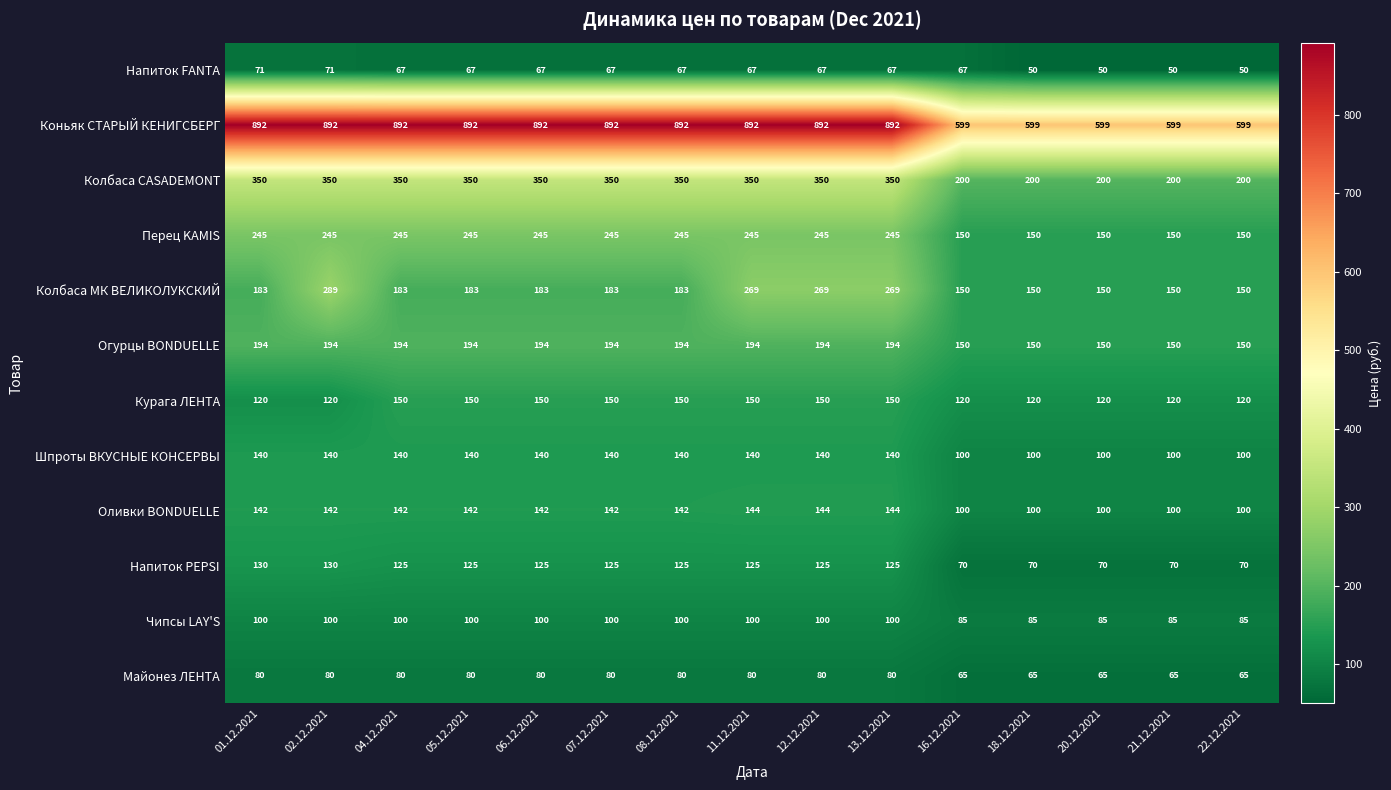

Which series has the largest range (max minus min)?

Коньяк СТАРЫЙ КЕНИГСБЕРГ